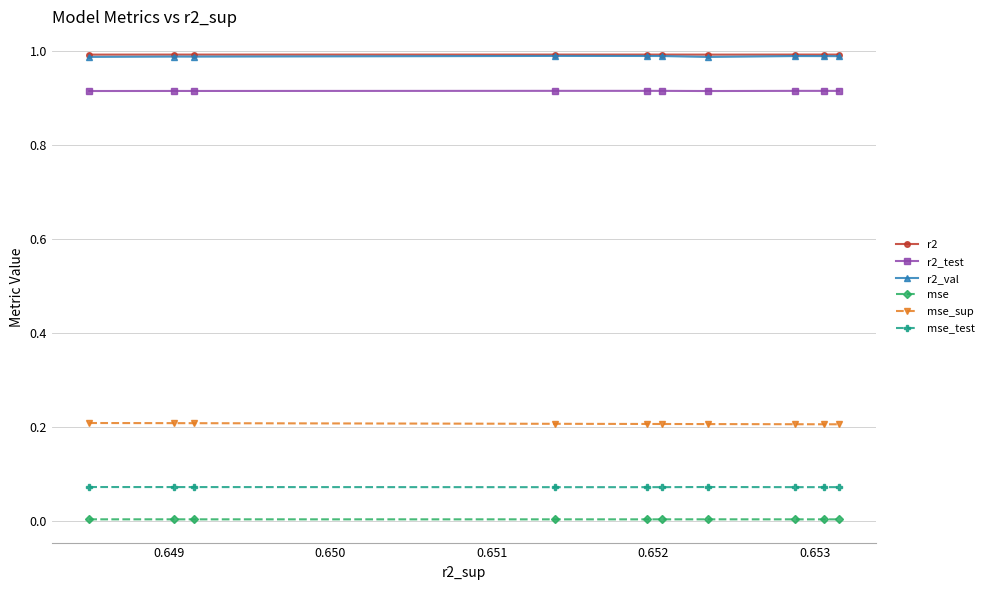

True or false: mse_sup and mse intersect in this chart.

False